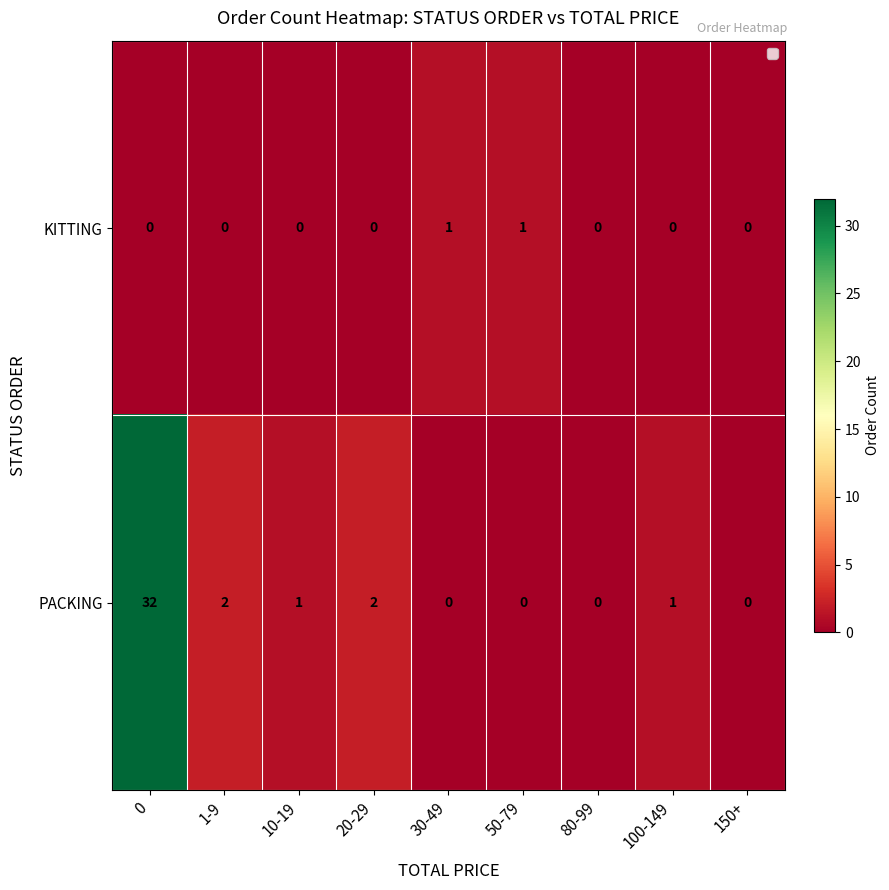

What is the difference between the maximum and second lowest values in the PACKING series?

32